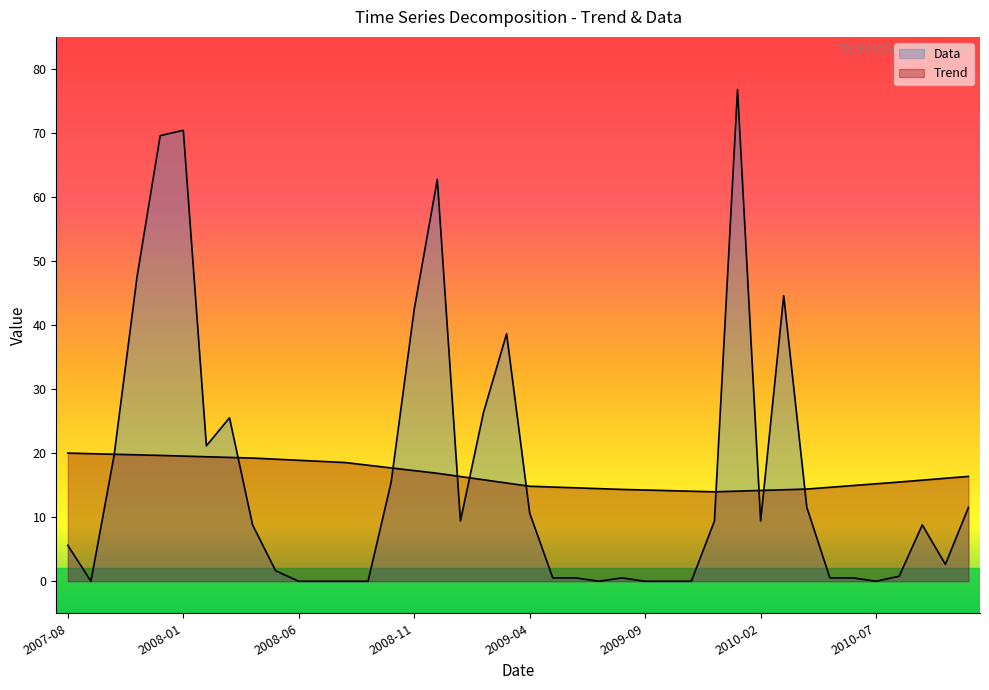

Reading left to right, list all the values displayed in this chart.

Trend: 20.0	19.9	19.8	19.7	19.6	19.5	19.4	19.3	19.2	19.1	18.9	18.7	18.5	18.1	17.7	17.3	16.9	16.4	15.8	15.3	14.8	14.7	14.6	14.5	14.3	14.2	14.2	14.1	14.0	14.1	14.2	14.3	14.4	14.7	14.9	15.2	15.5	15.8	16.1	16.4
Data: 5.6	0.0	19.6	47.6	69.6	70.4	21.1	25.5	8.8	1.6	0.0	0.0	0.0	0.0	15.5	42.5	62.7	9.4	26.4	38.6	10.6	0.5	0.5	0.0	0.5	0.0	0.0	0.0	9.4	76.8	9.4	44.6	11.5	0.5	0.5	0.0	0.8	8.8	2.6	11.5